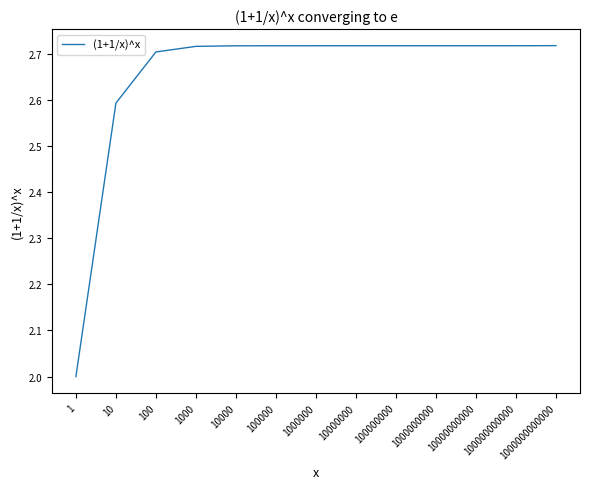

How many lines are shown in the chart?

1